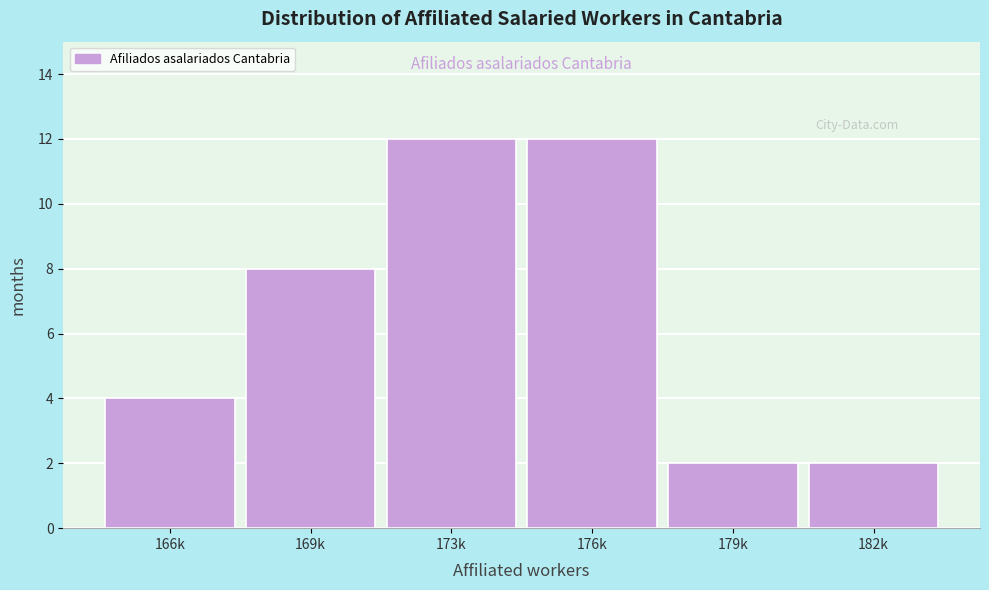

Reading left to right, list all the values displayed in this chart.

166k=4	169k=8	173k=12	176k=12	179k=2	182k=2